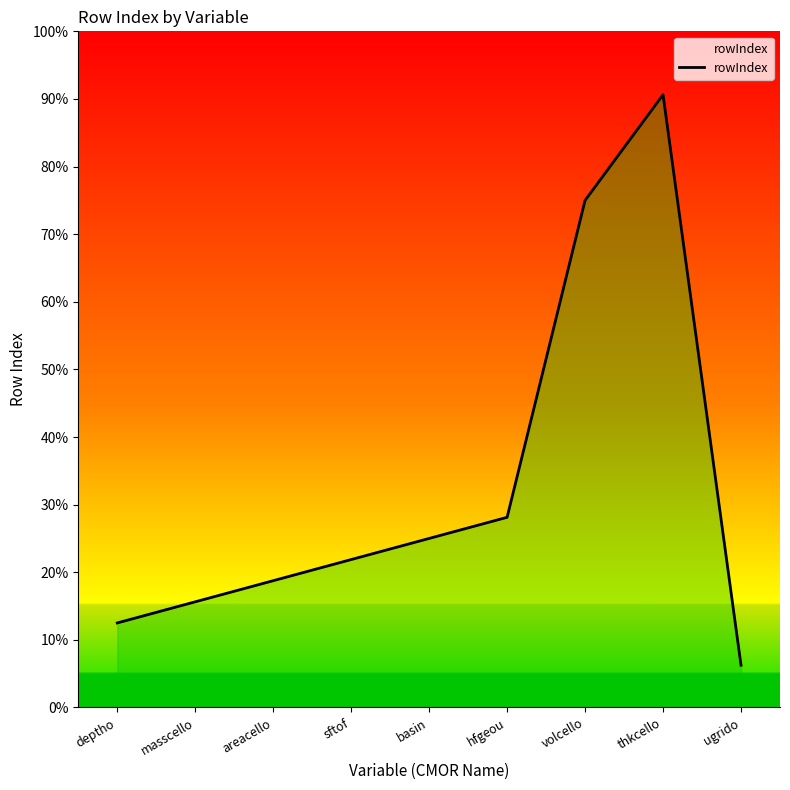

True or false: there are more than 2 points higher than both neighbors.

False